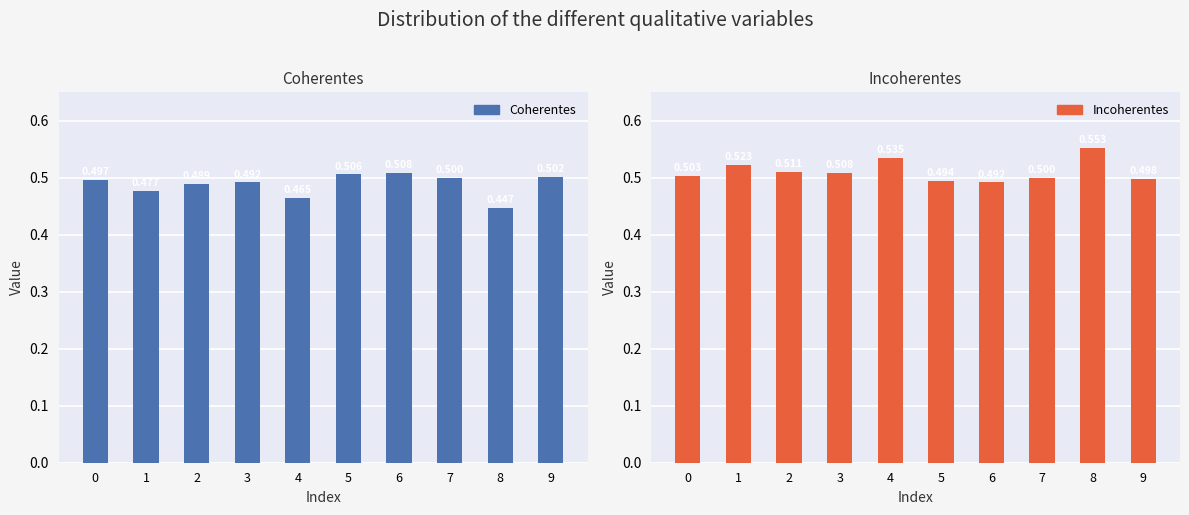

The Coherentes series shows 0.5 at 2. True or false?

True